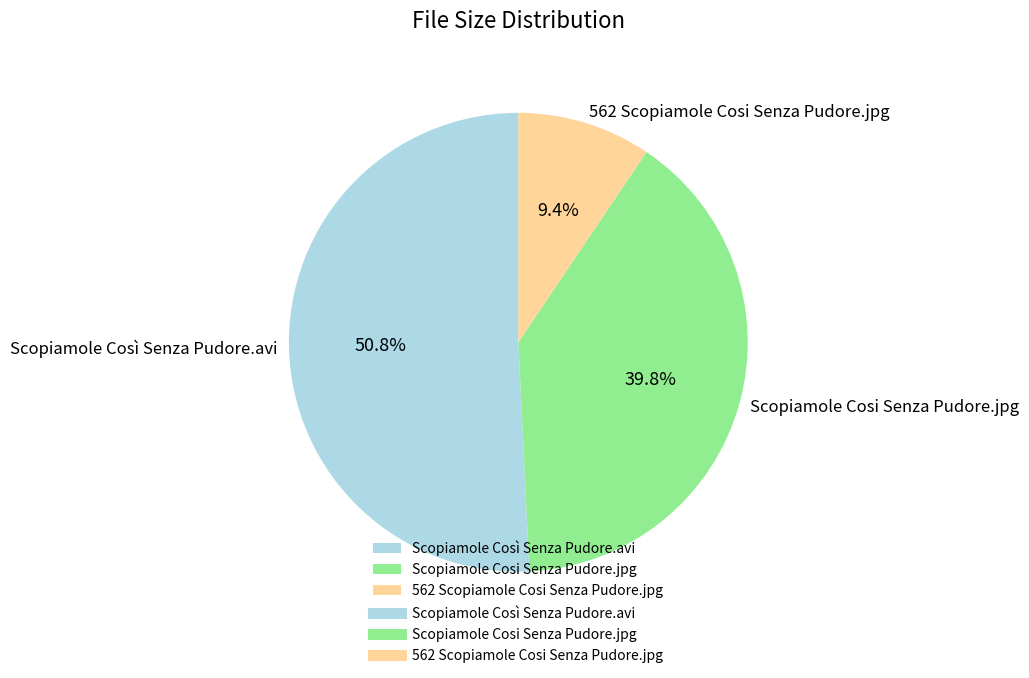

To the nearest percent, what is the combined percentage of Scopiamole Cosi Senza Pudore.jpg and Scopiamole Così Senza Pudore.avi?

91%